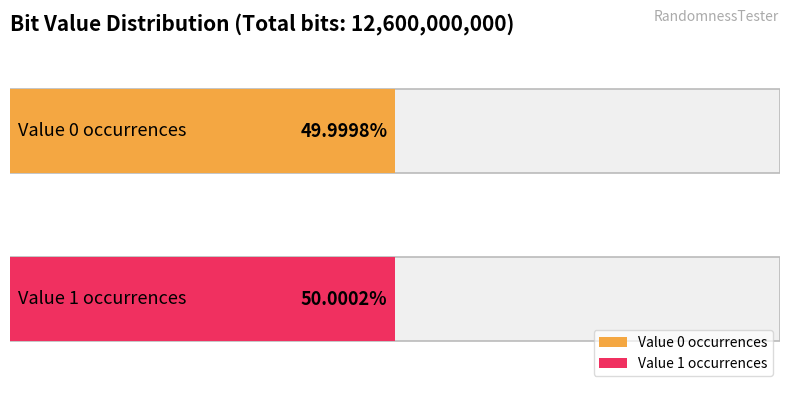

Reading left to right, list all the values displayed in this chart.

0=6299973694	1=6300026306